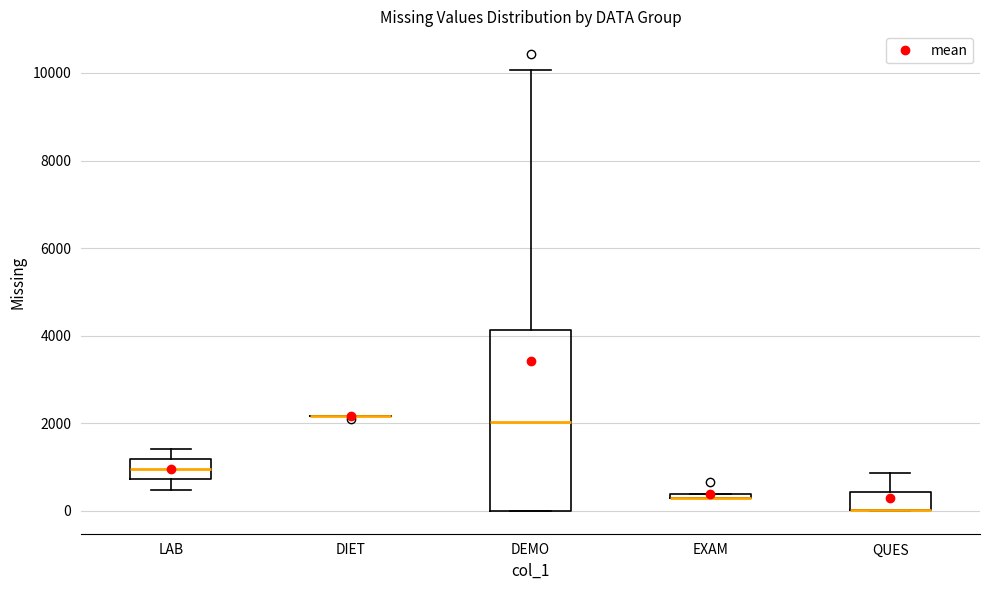

Where is the upper edge of the box for EXAM on the y-axis? The values are not printed on the chart, so give them approximately, as read against the axis.

400